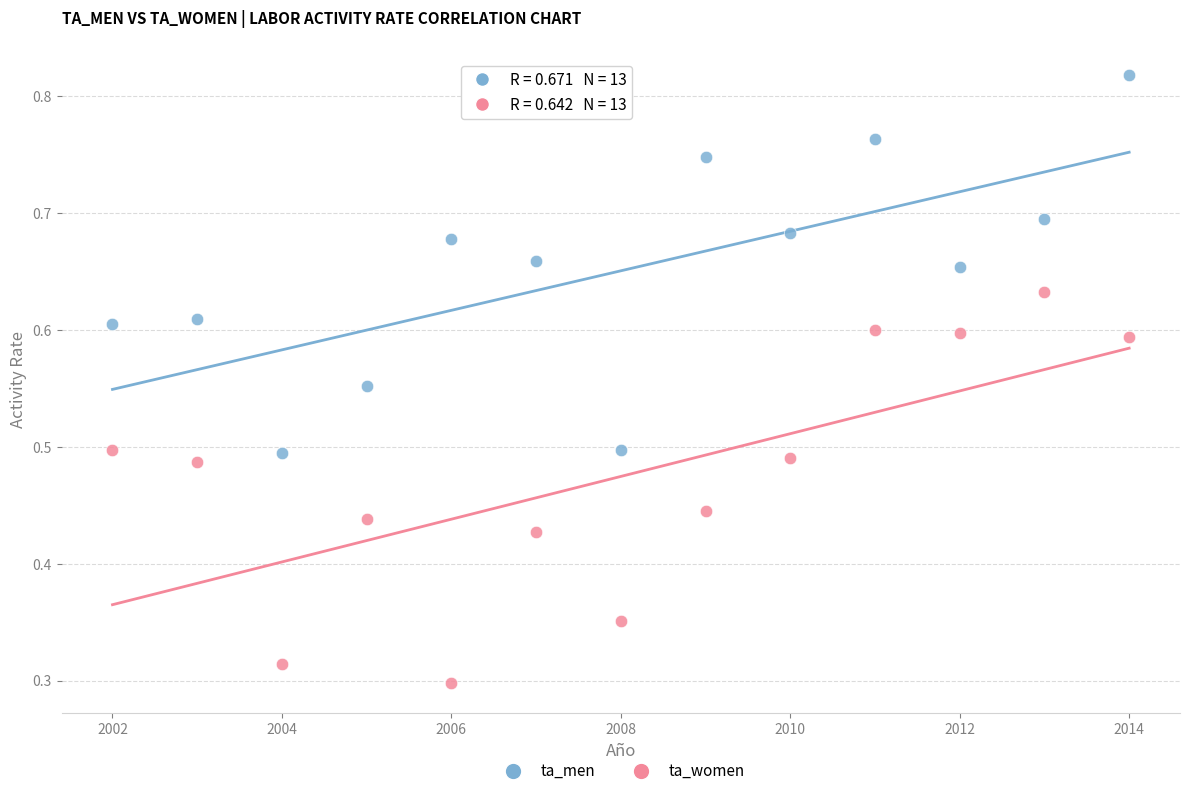

Which series reaches the maximum Y coordinate?

ta_men